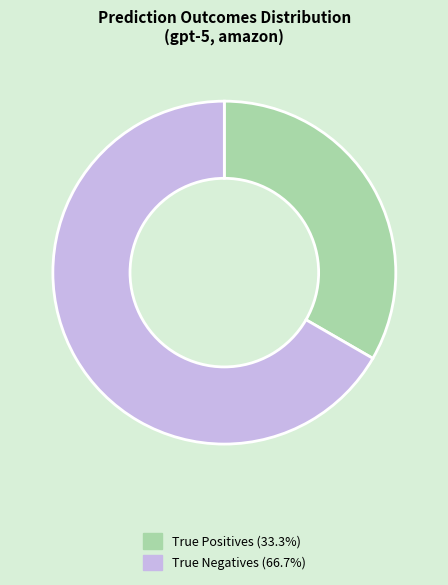

How many segments does this pie chart have?

2